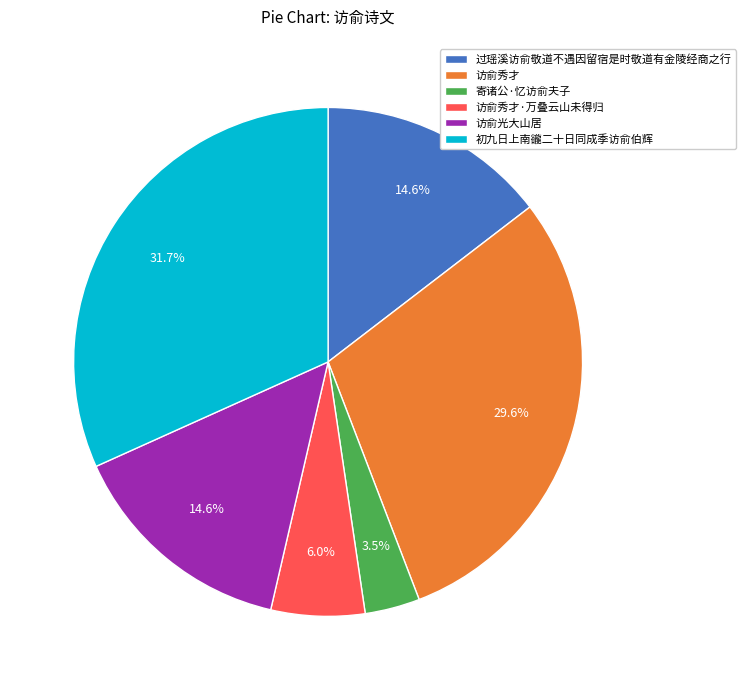

How much of the chart is everything except 访俞秀才·万叠云山未得归?

94.0%